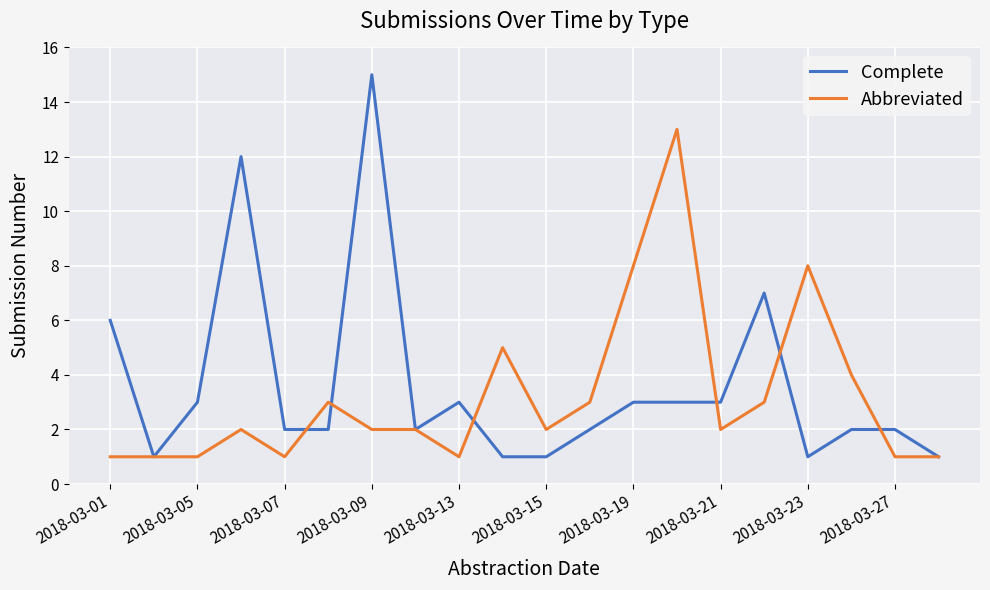

List the series in order of their peak value, lowest first.

Abbreviated, Complete